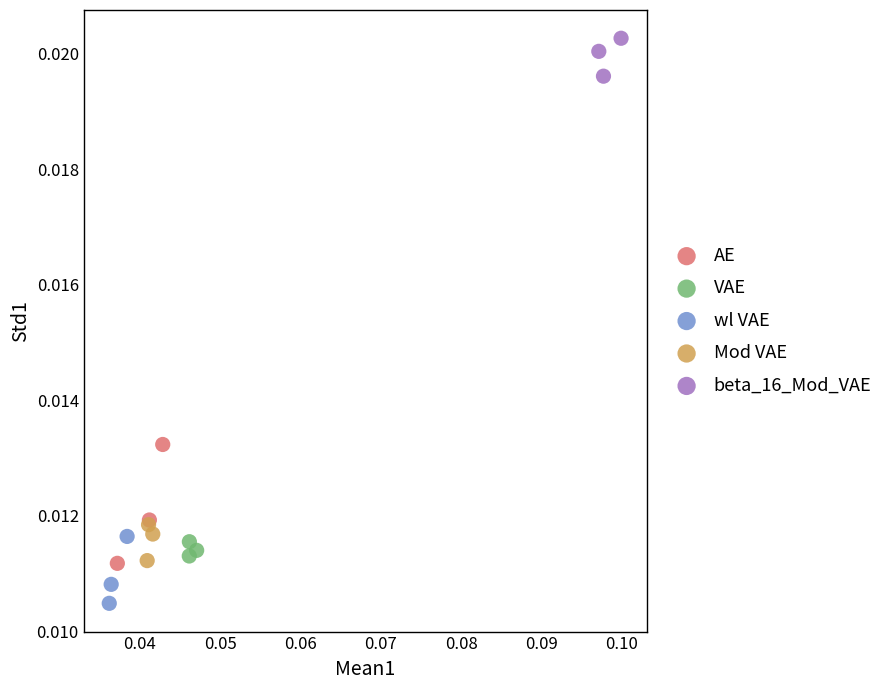

Which series contains the lowest Y value?

wl VAE